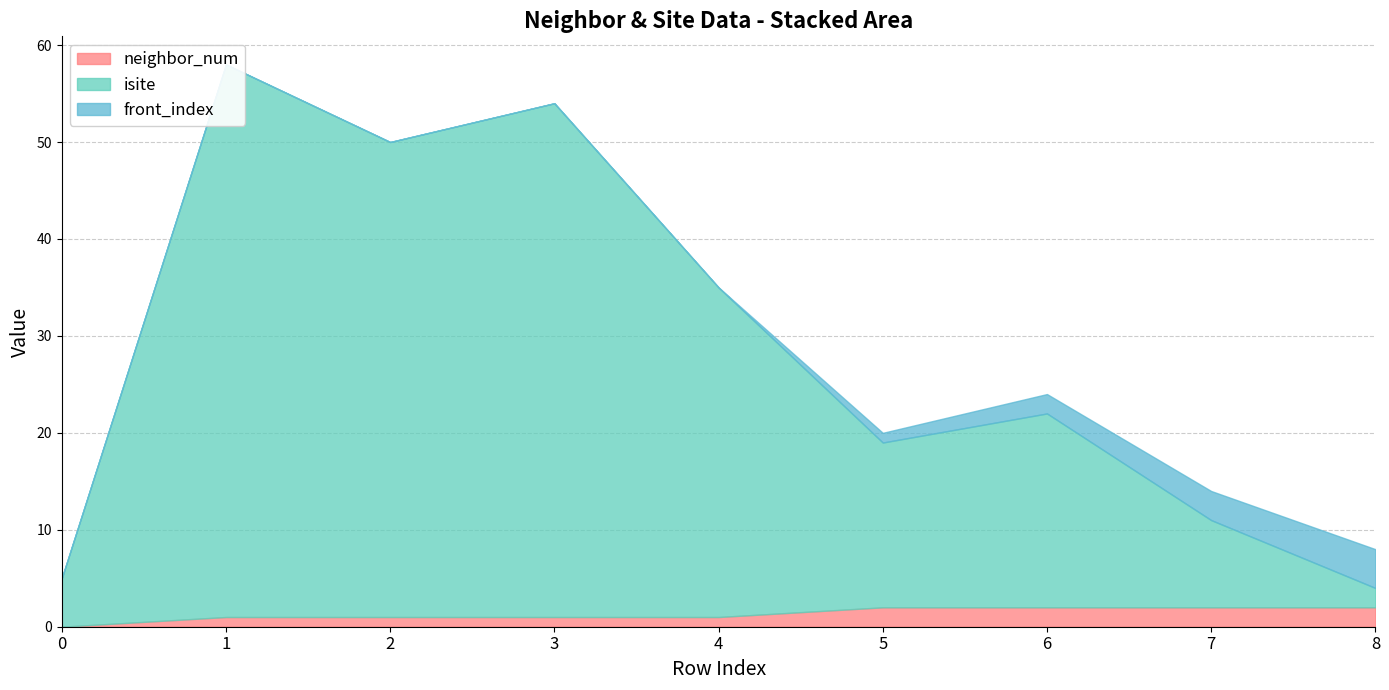

True or false: isite and neighbor_num intersect in this chart.

False